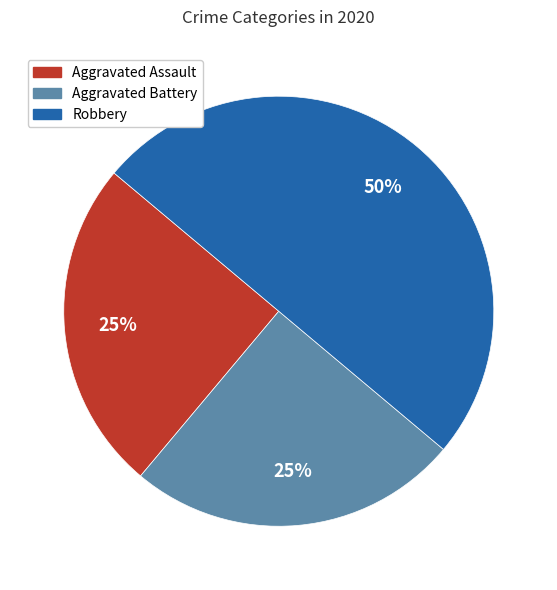

Is it true that Robbery is 50% of the pie?

True